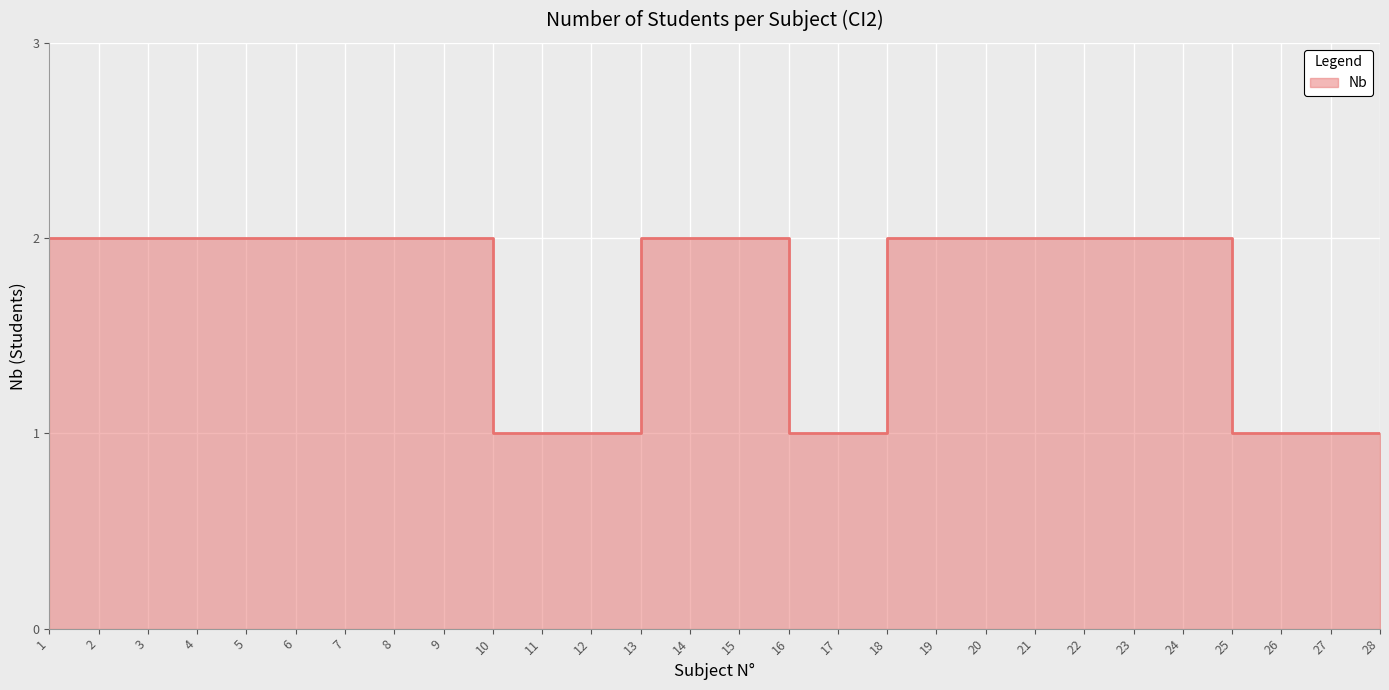

Read the value at 20.

2